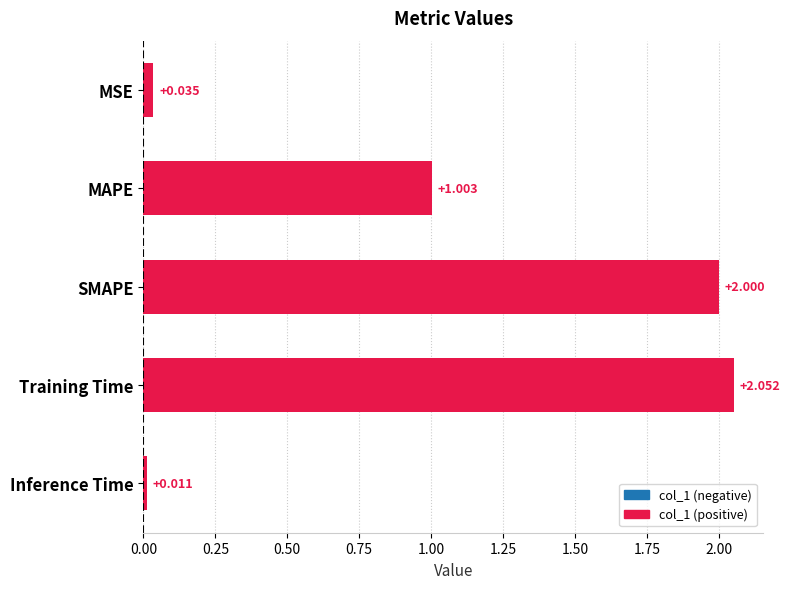

What is the label of the 3rd bar from the bottom?

SMAPE